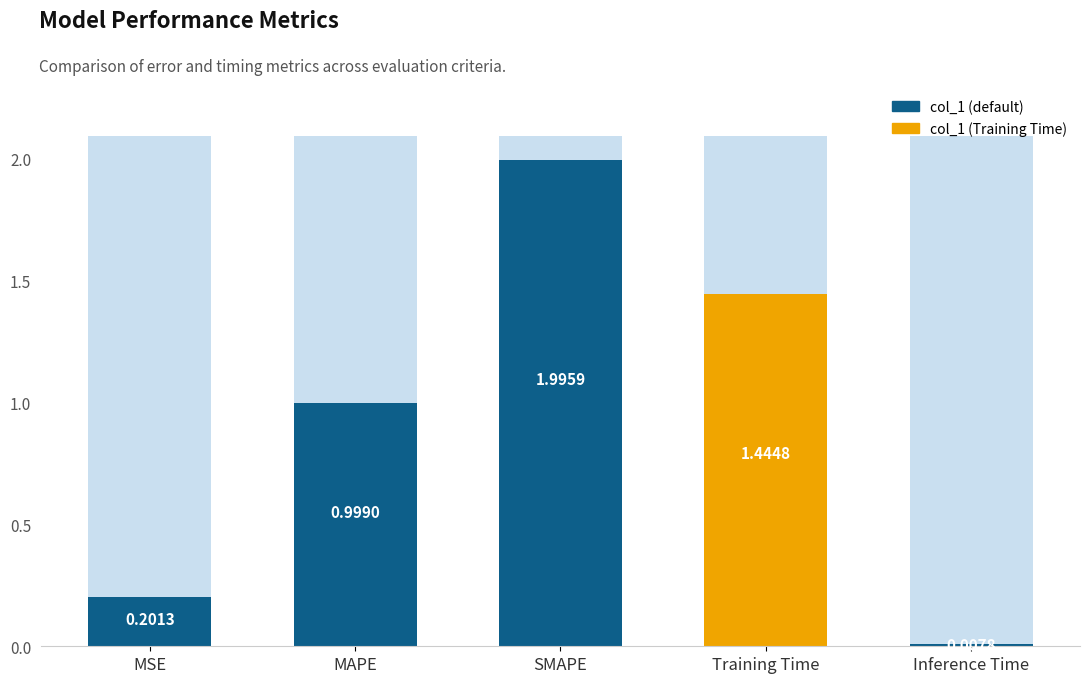

Where is the data nearest to the value 1?

MAPE